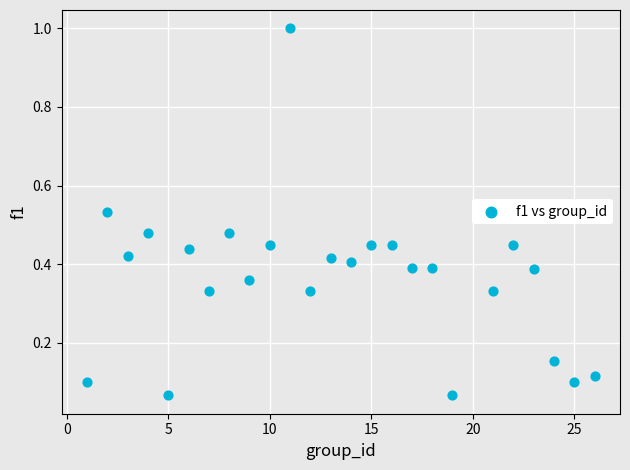

What is the range of X values (max minus min)?

25.0